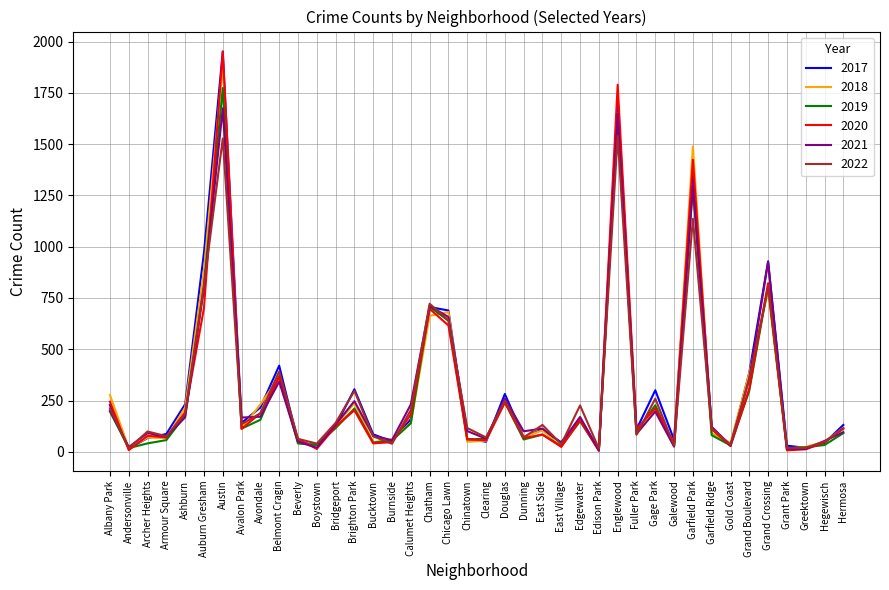

Where is 2017 nearest to the value 982?

Auburn Gresham